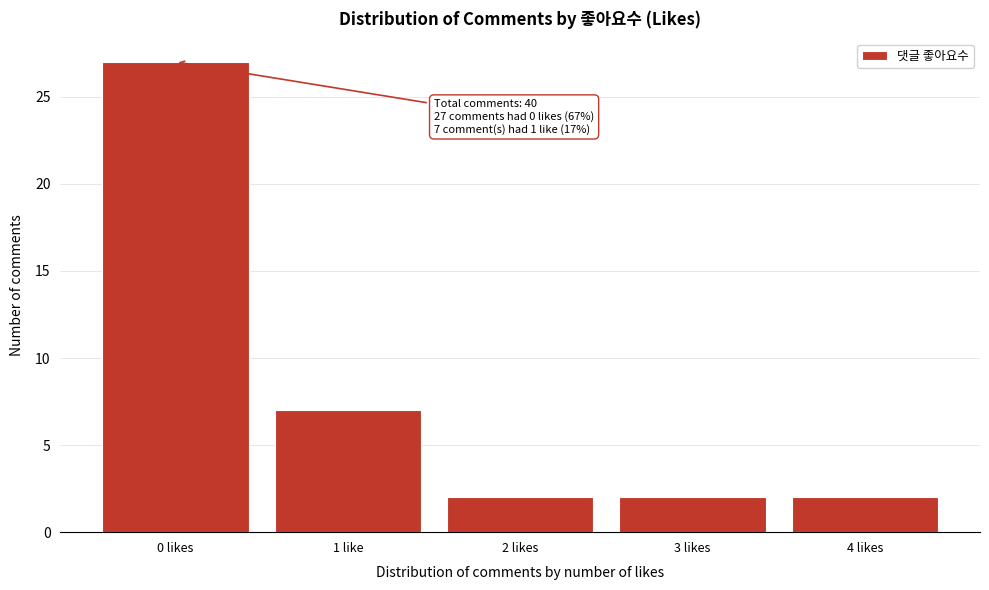

Reading left to right, transcribe all the data shown in this chart.

27	7	2	2	2